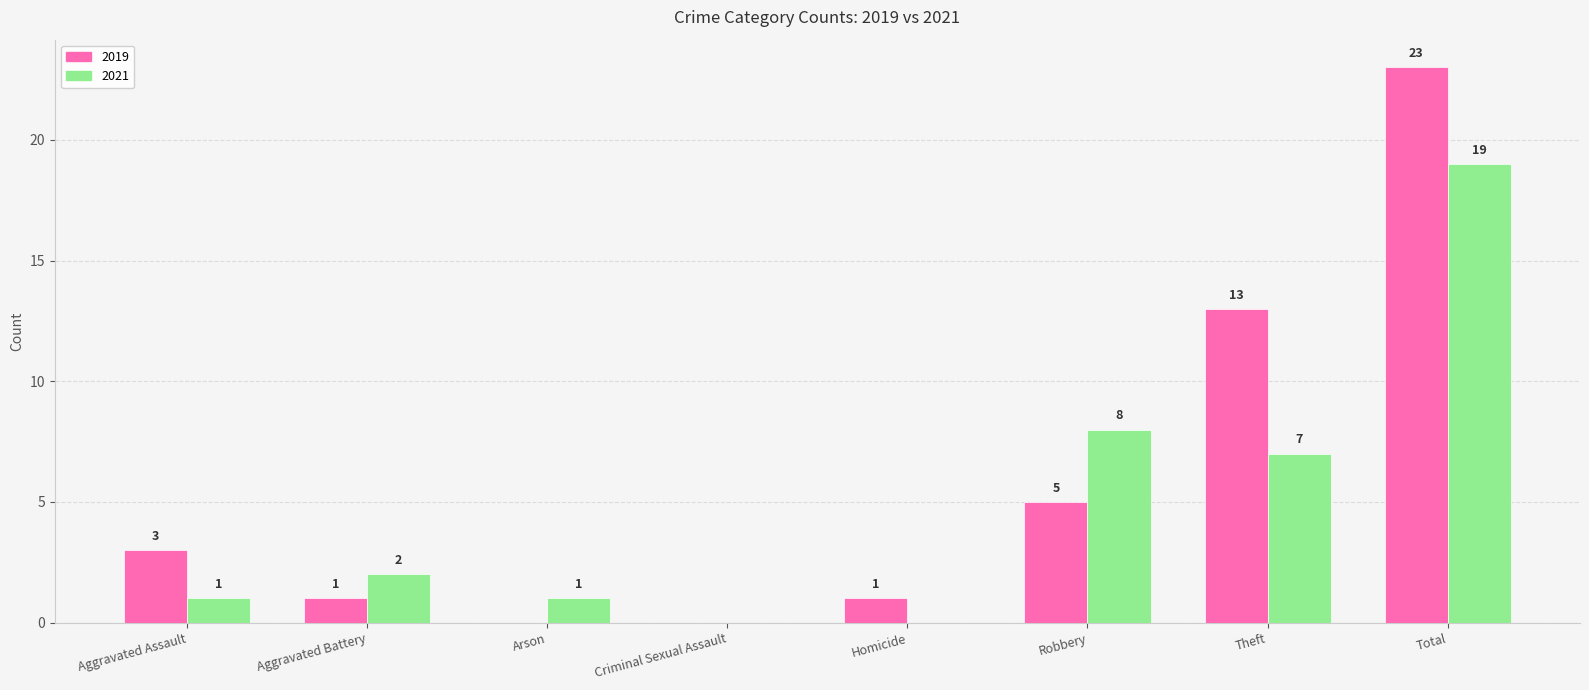

Reading right to left, list all the values displayed in this chart.

2019: Total=23	Theft=13	Robbery=5	Homicide=1	Criminal Sexual Assault=0	Arson=0	Aggravated Battery=1	Aggravated Assault=3
2021: Total=19	Theft=7	Robbery=8	Homicide=0	Criminal Sexual Assault=0	Arson=1	Aggravated Battery=2	Aggravated Assault=1